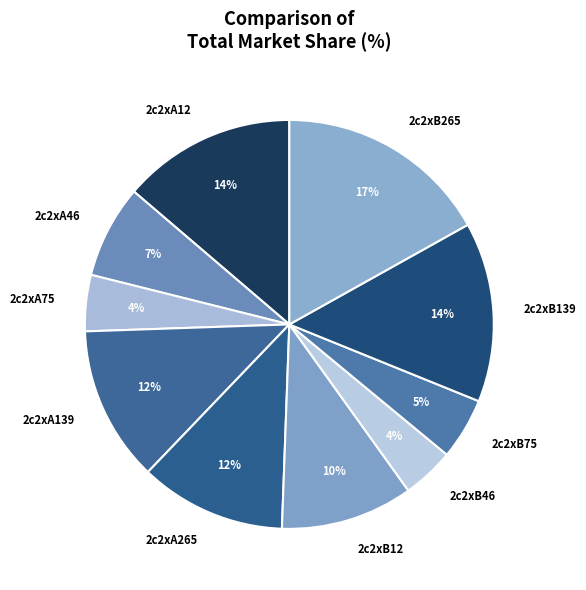

Approximately how many times larger is the value at 2c2xA46 compared to 2c2xB46?

1.8